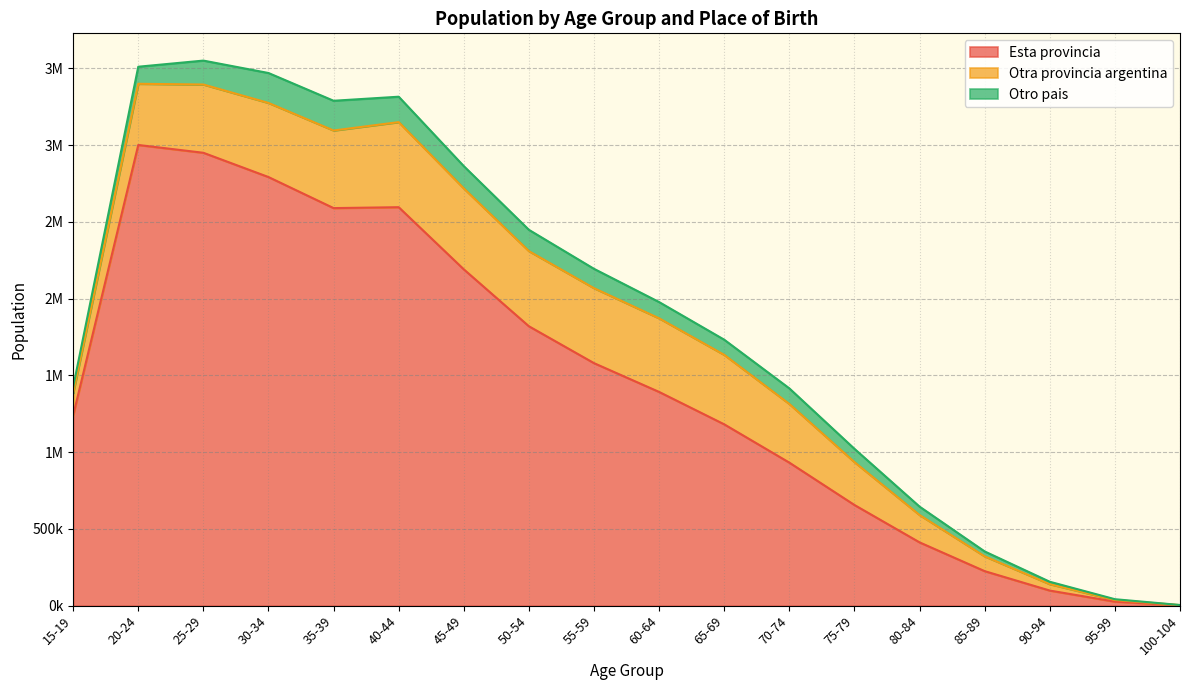

True or false: Otro pais has more than 2 points higher than both neighbors.

False